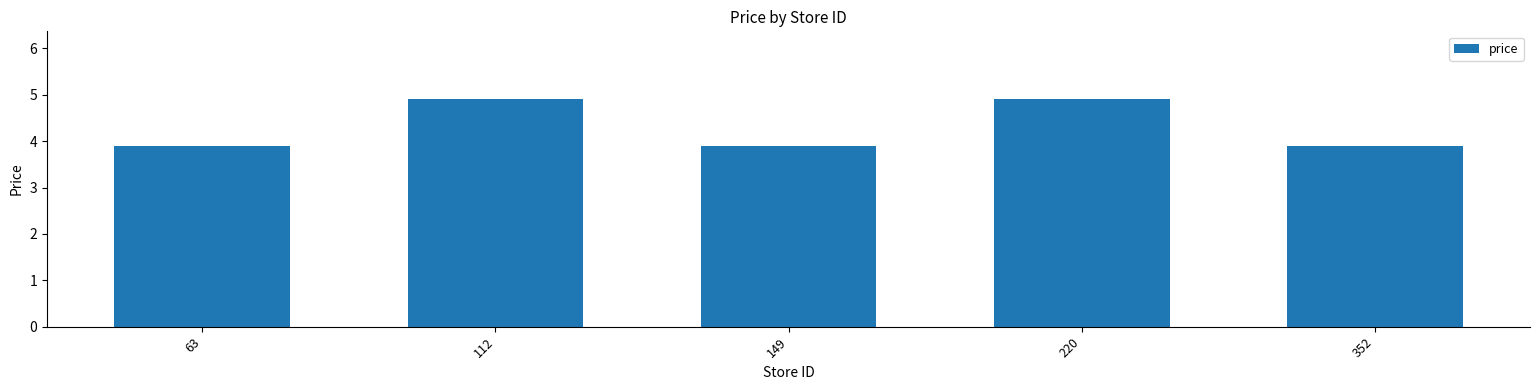

What is the maximum value shown in the chart?

4.9